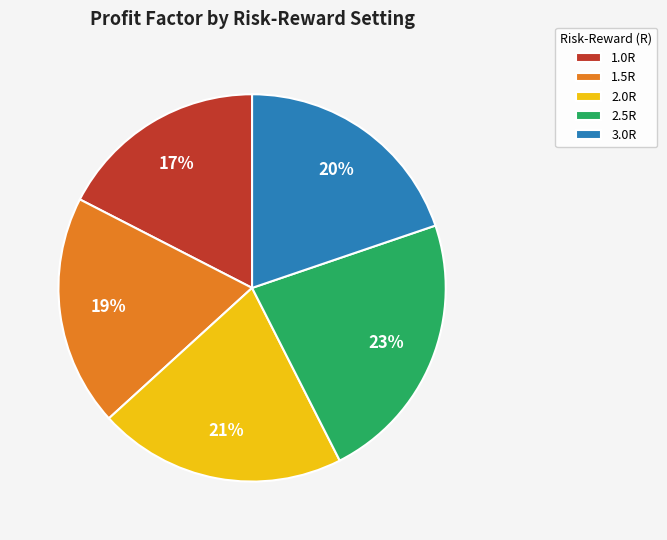

How many slices are in this pie chart?

5